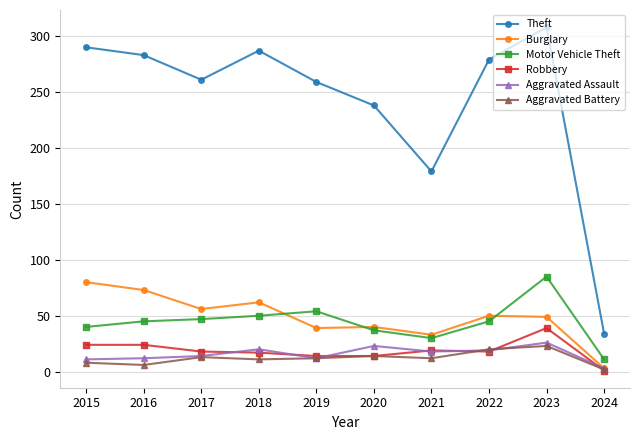

What is the spread (max minus min) of values at 2015?

282